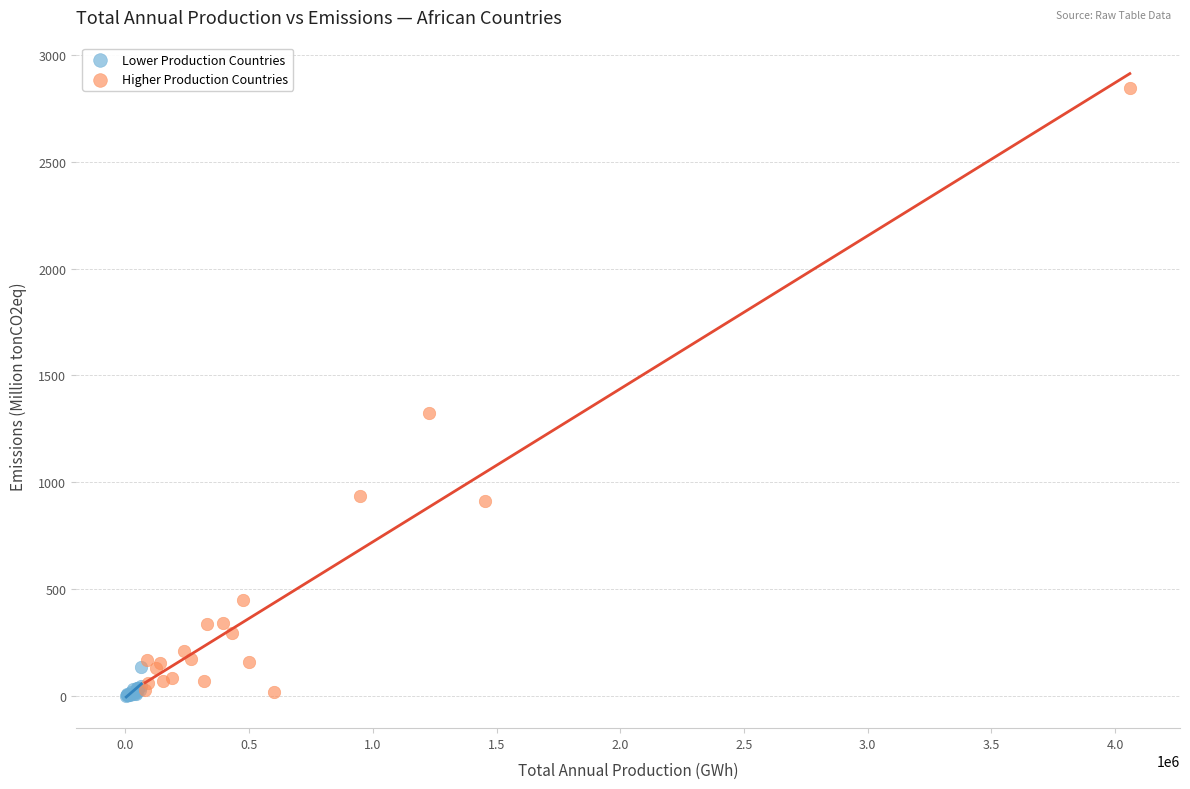

Which series has the widest spread of Y values?

Higher Production Countries